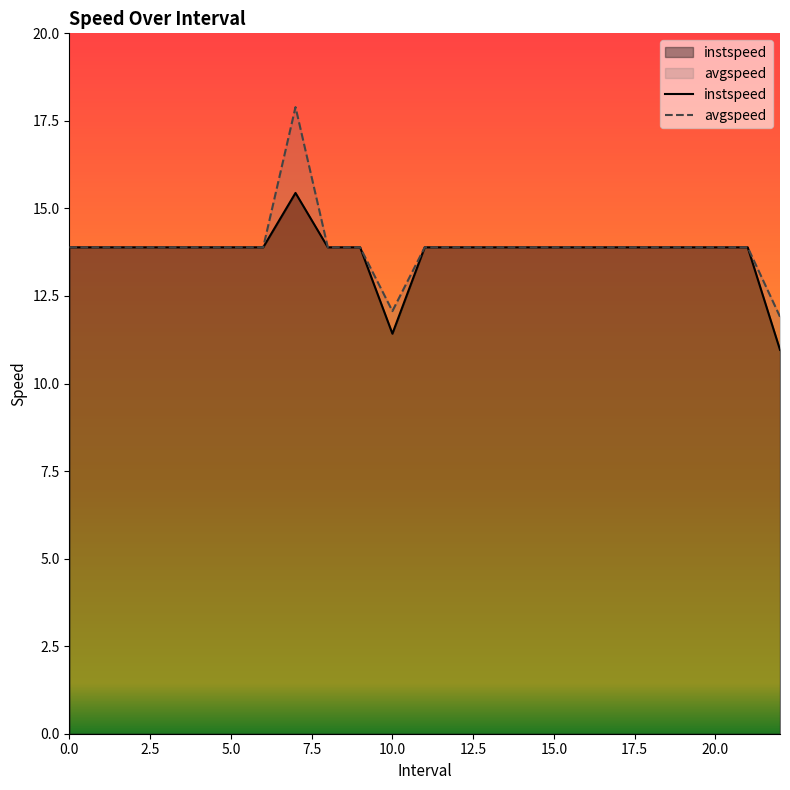

Does the chart have visible grid lines?

No